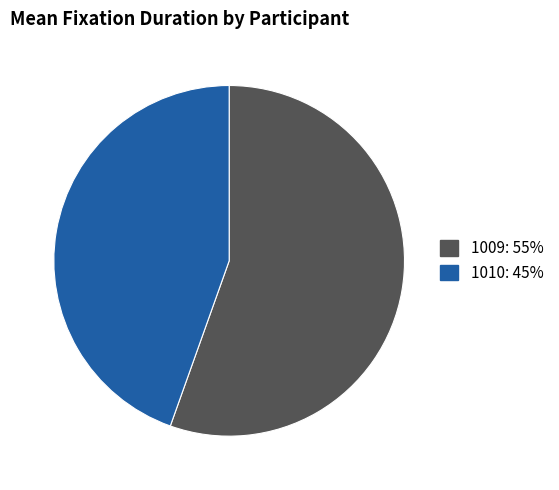

Does 1010: 45% represent more than half of the total?

No